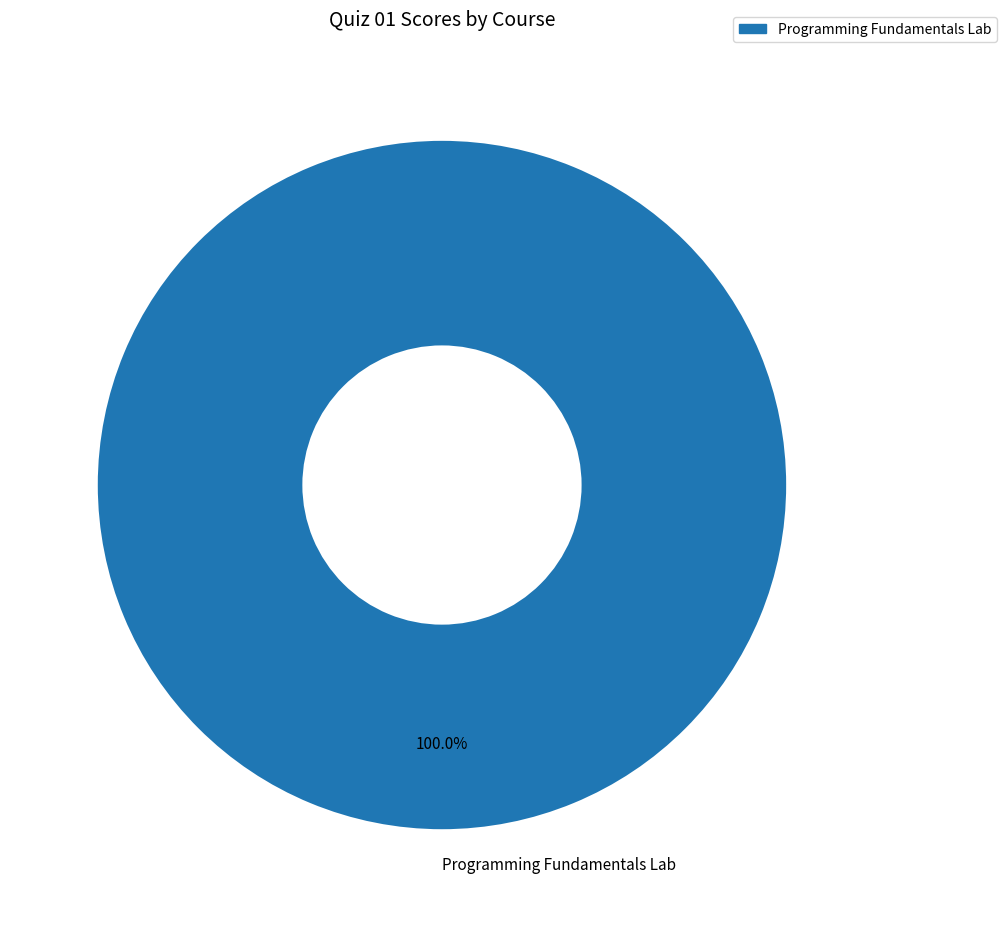

Rank the categories by value from highest to lowest.

Programming Fundamentals Lab